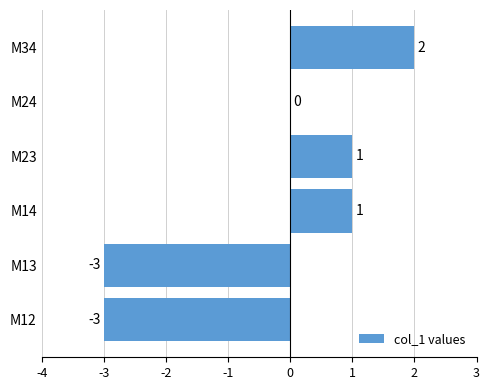

How many data points does each series have?

6